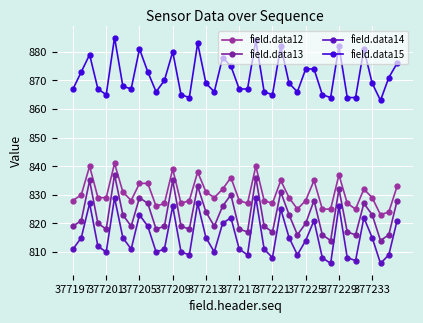

Which series has the widest spread of values?

field.data13